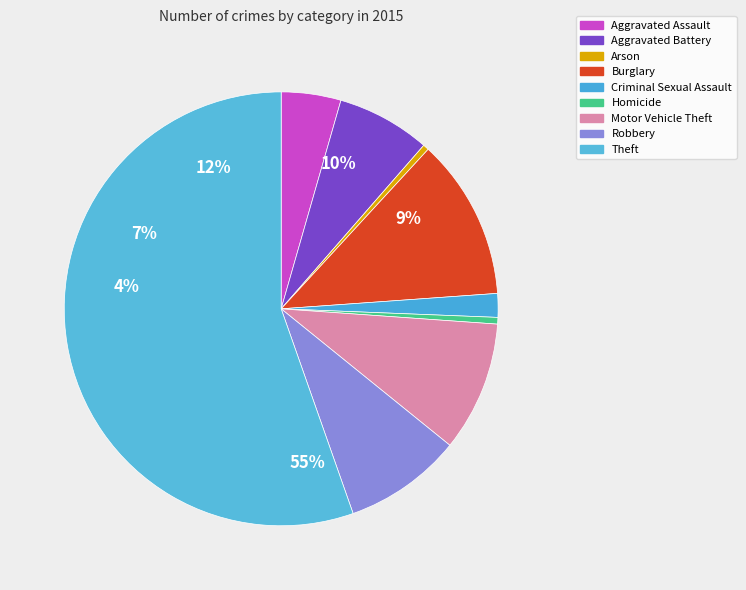

Approximately how many times larger is the value at Theft compared to Motor Vehicle Theft?

5.7